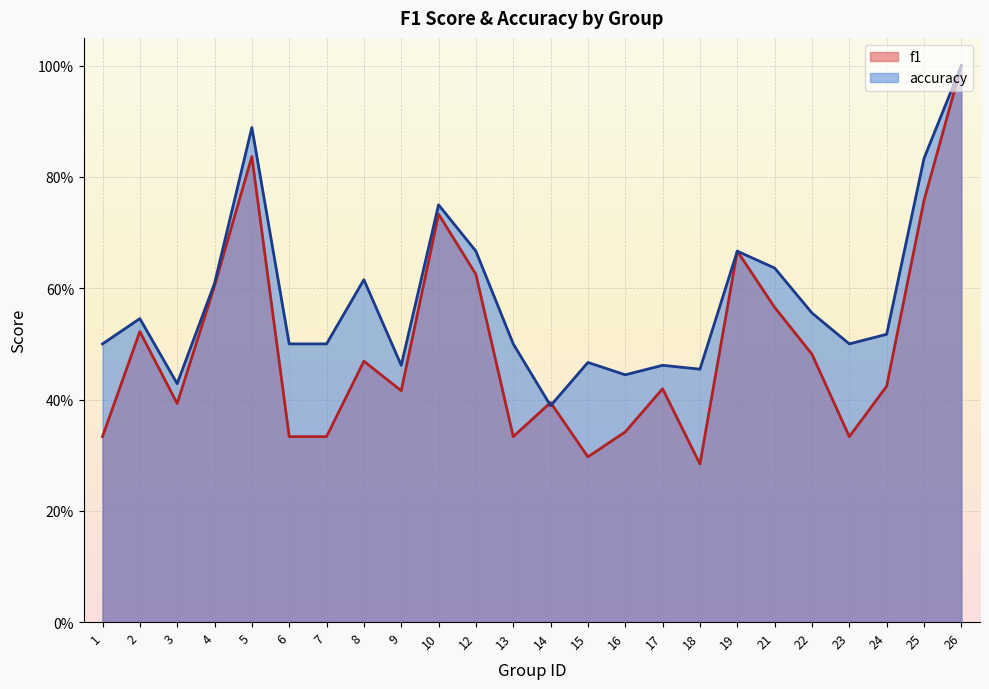

In f1, how many points are higher than both neighbors (excluding endpoints)?

7